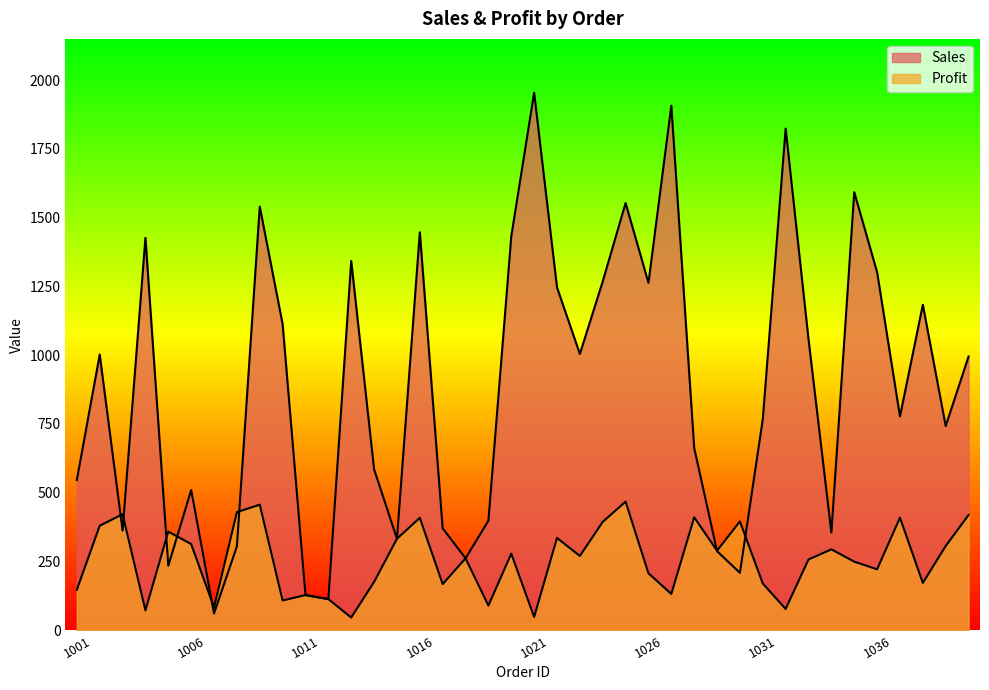

After their last crossing, which series has the higher values: Profit or Sales?

Sales